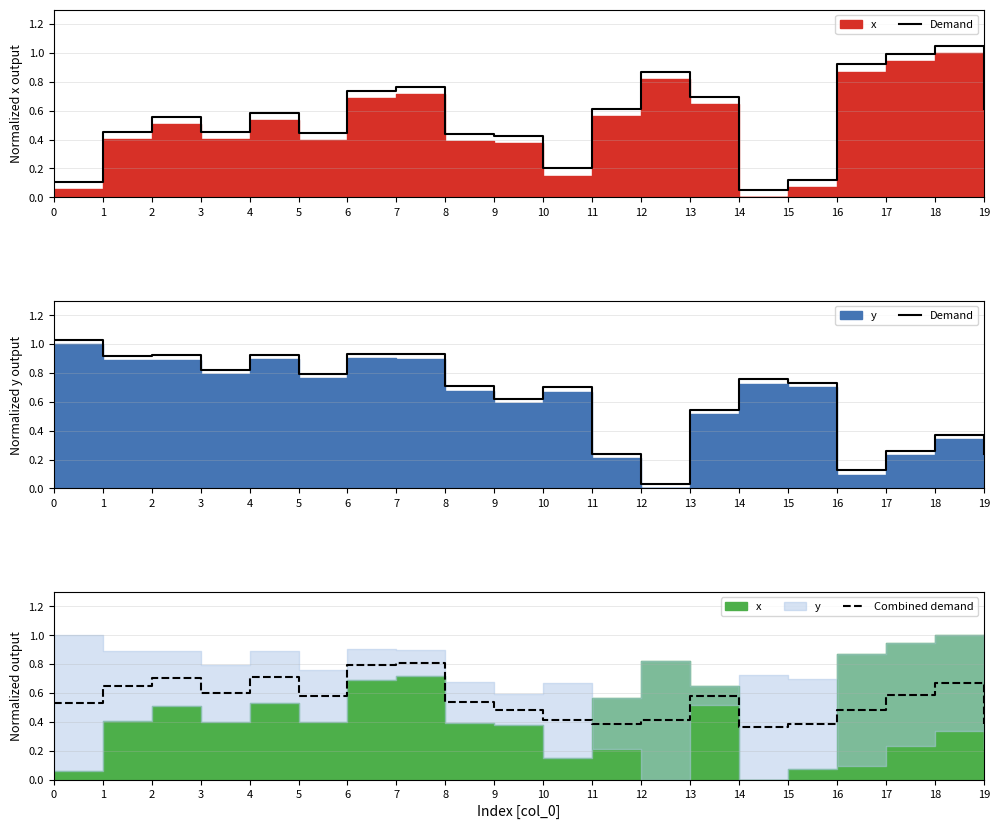

How many intersections are there between Combined demand and Demand?

3